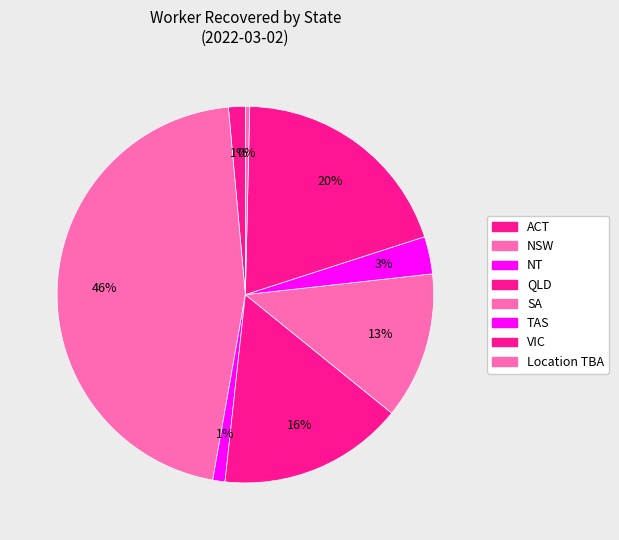

To the nearest percent, what percentage of the pie is ACT?

1%